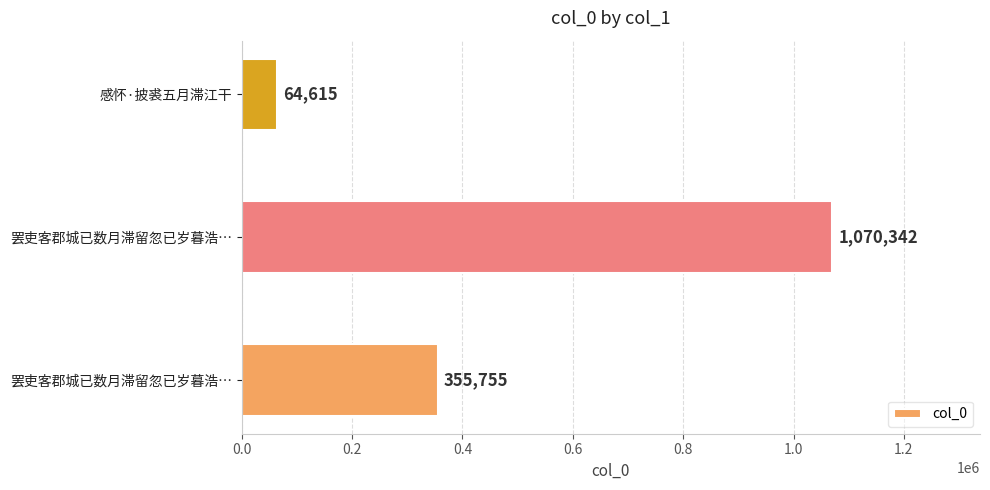

Are the bars horizontal?

Yes